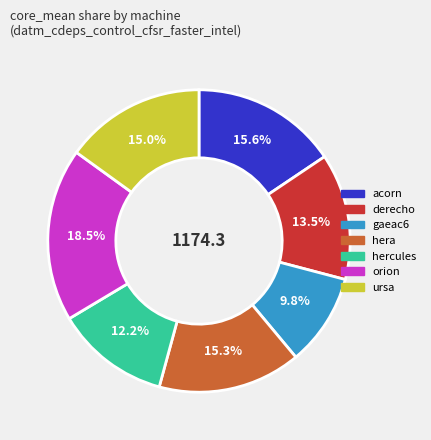

Is it true that ursa is 15% of the pie?

True